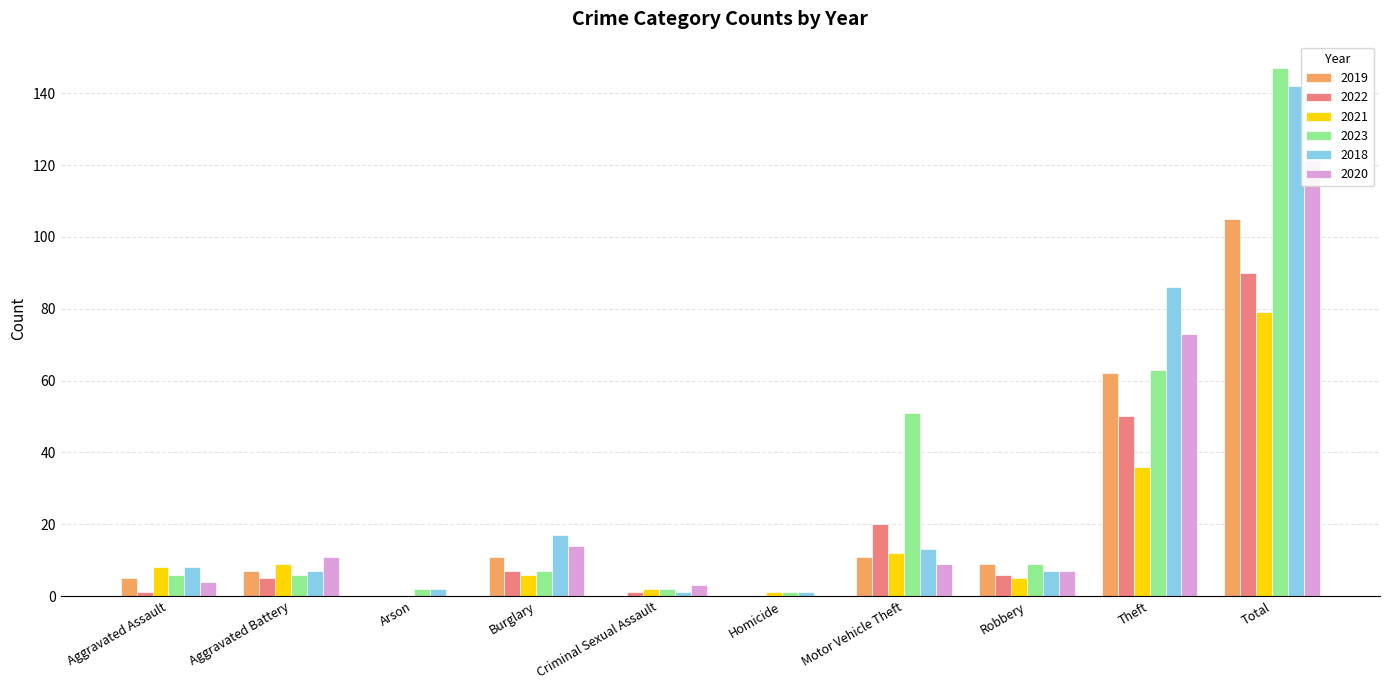

Which category has the lowest value in the 2019 series?

Arson